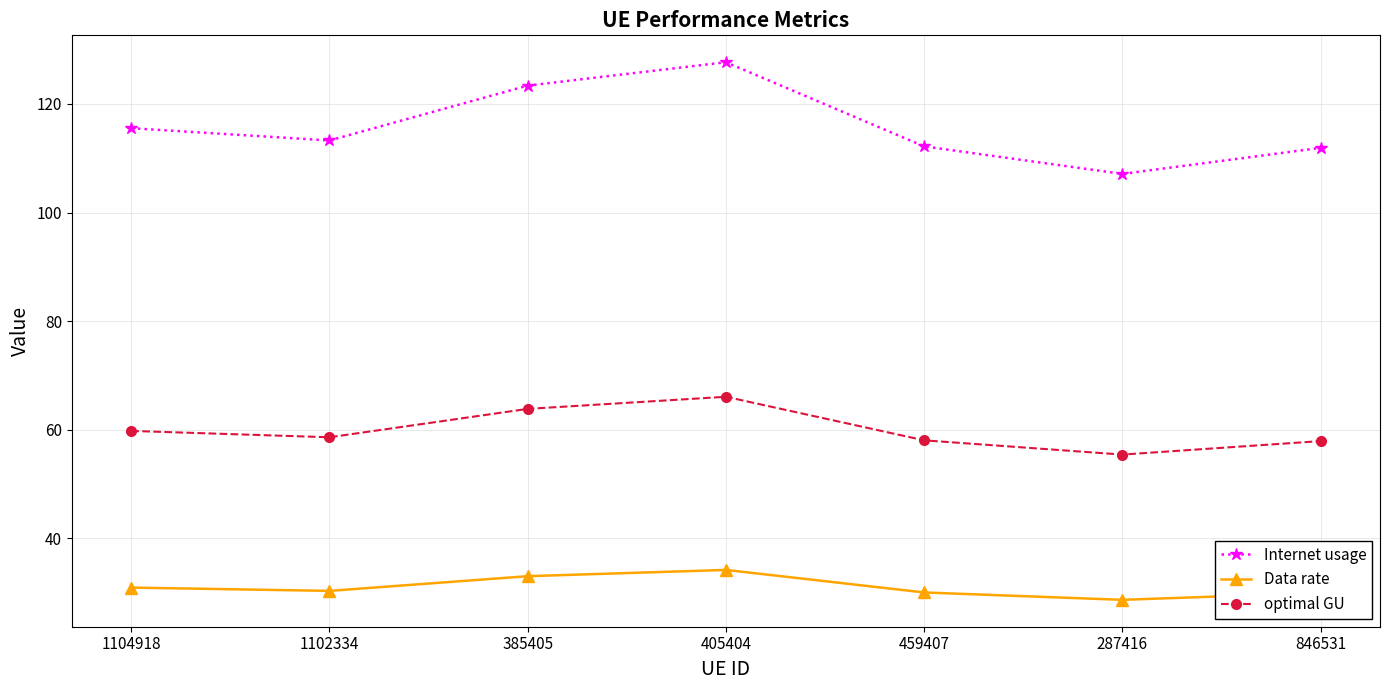

What is the label of the 6th point from the right?

1102334